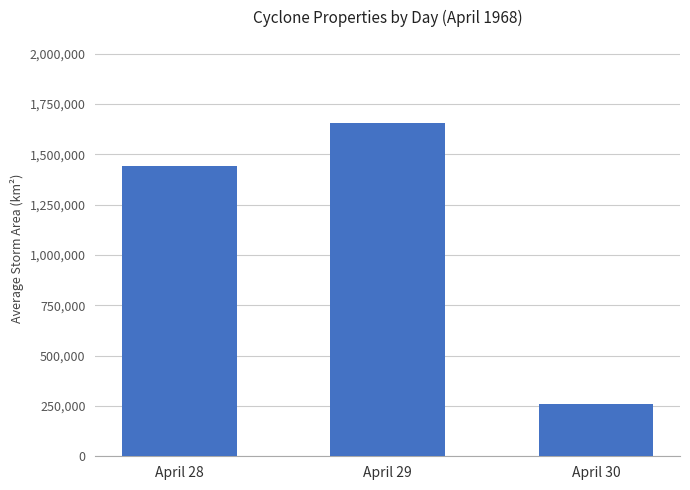

What is the difference between the values at April 28 and April 30?

1182239.6